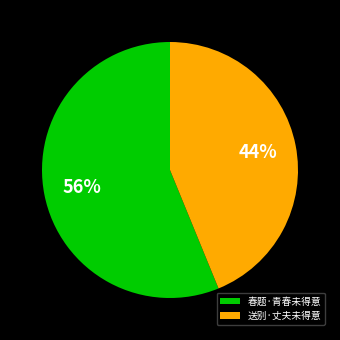

Rank the categories by value from lowest to highest.

送别·丈夫未得意, 春题·青春未得意